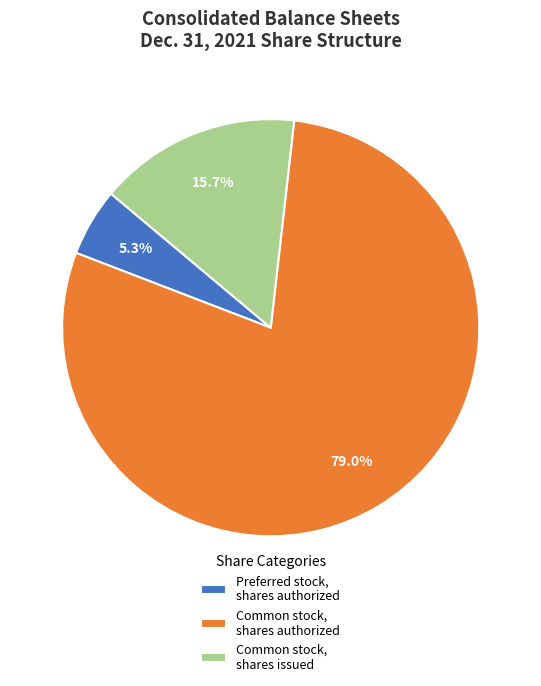

What percentage is the Common stock, shares issued slice, to the nearest percent?

16%